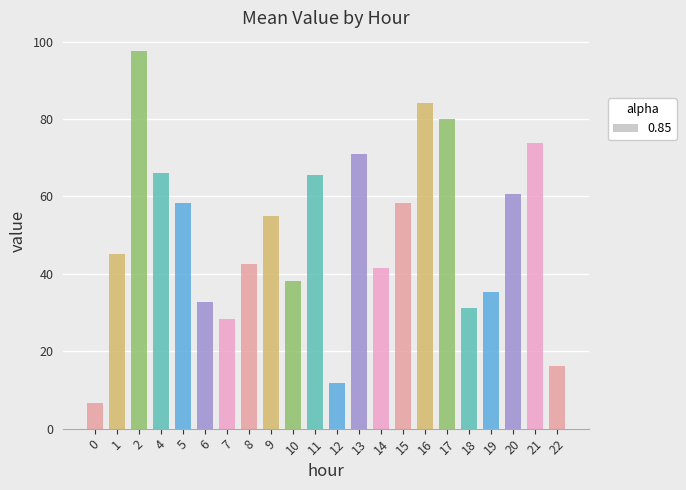

The chart shows a value of 38.1 at 10. True or false?

True